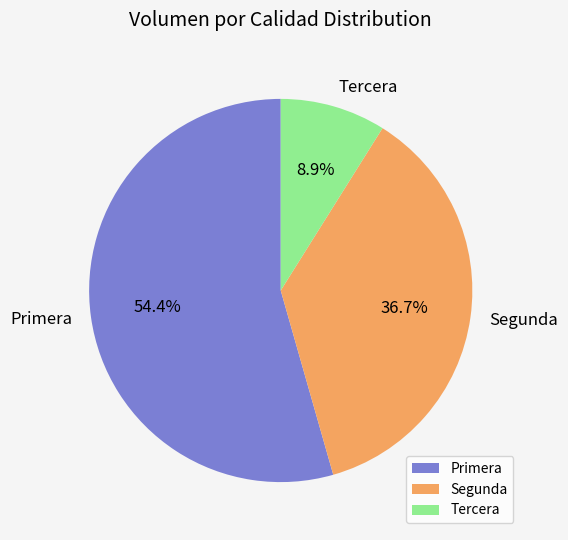

What is the smallest slice in the pie chart?

Tercera